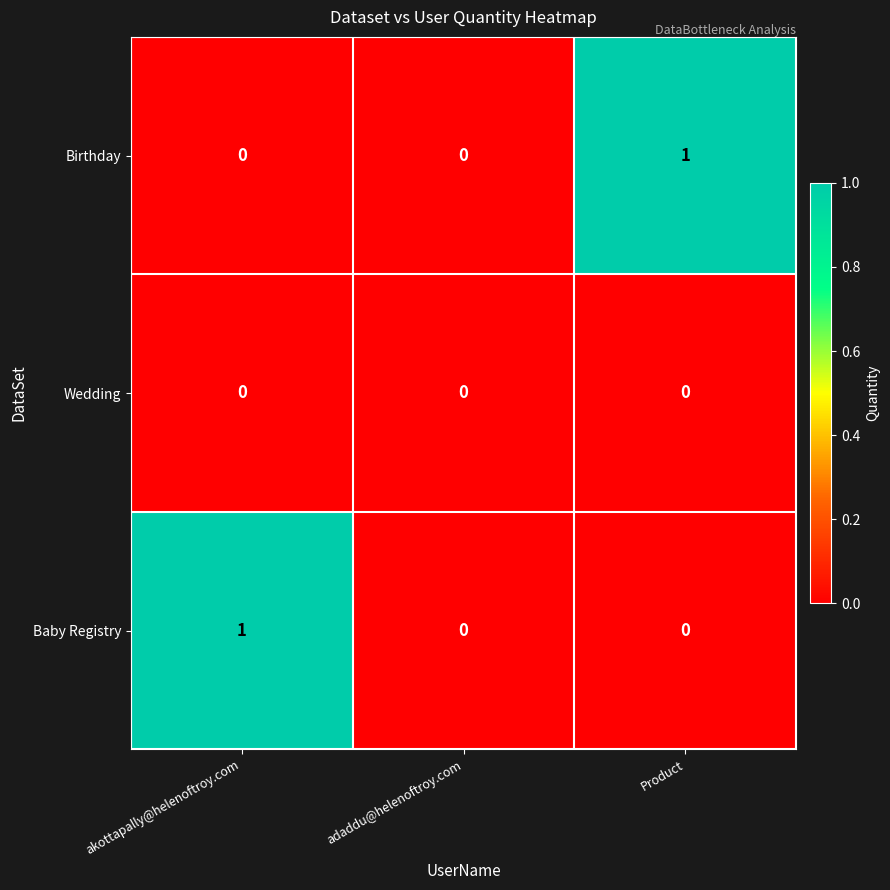

Is it true that Baby Registry equals 0 at akottapally@helenoftroy.com?

False